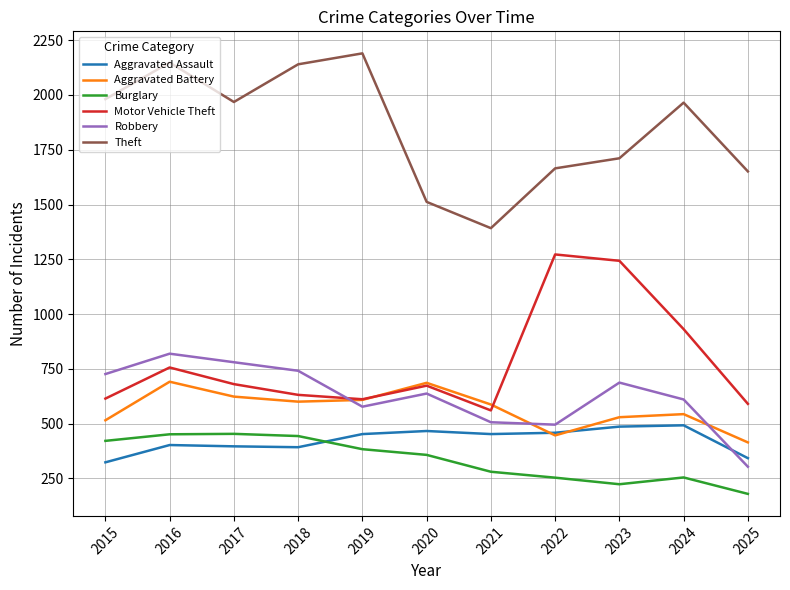

At 2018, list the series in order from smallest to largest.

Aggravated Assault, Burglary, Aggravated Battery, Motor Vehicle Theft, Robbery, Theft